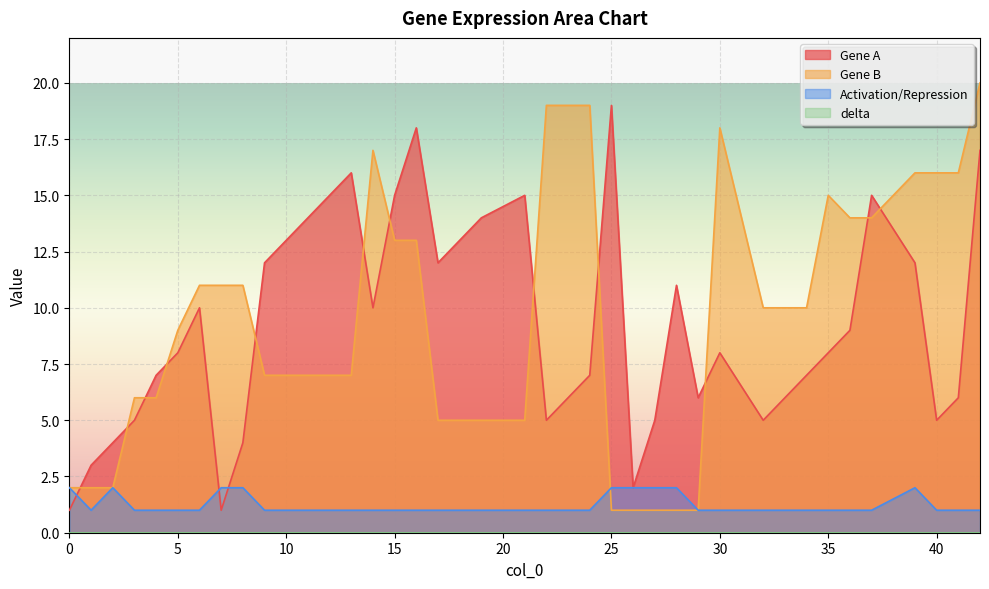

At which label is Activation/Repression closest to 1?

1